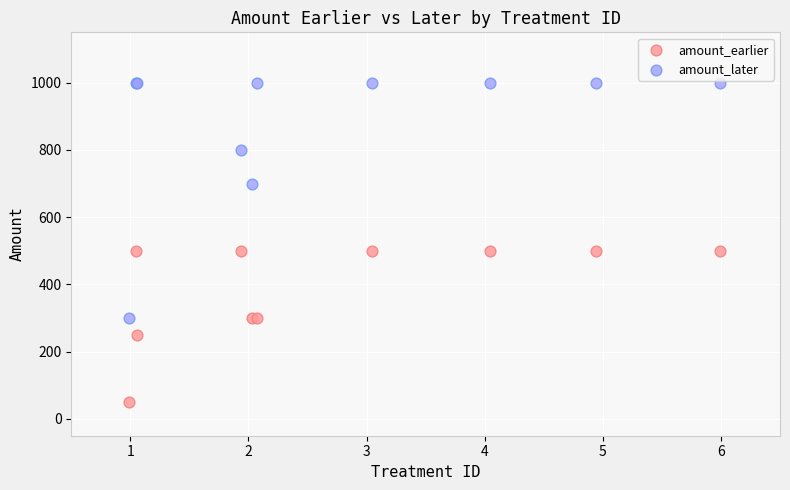

In the amount_later series, what Y value is closest to 650?

700